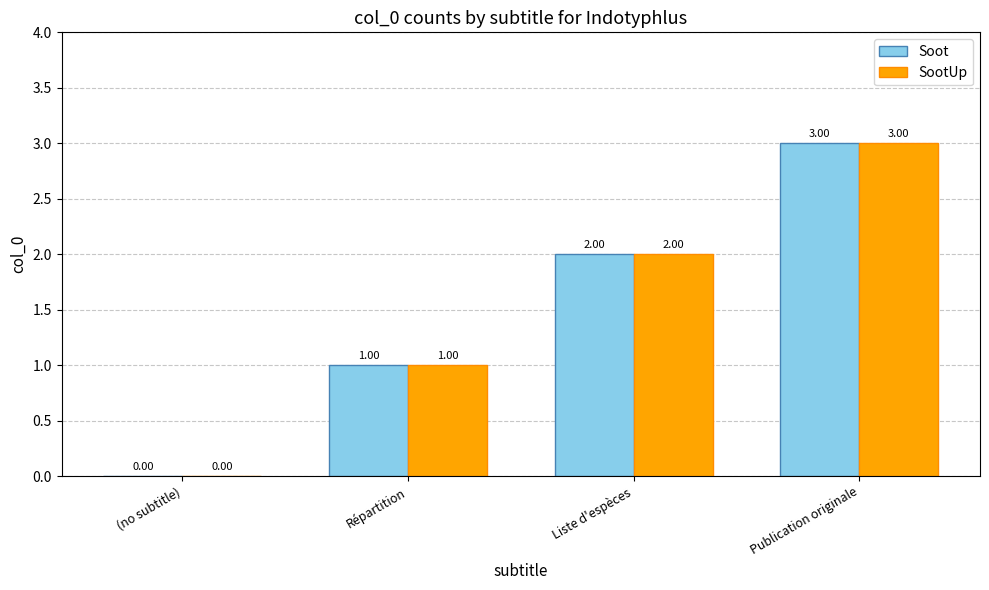

The Soot series shows 3 at Publication originale. True or false?

True